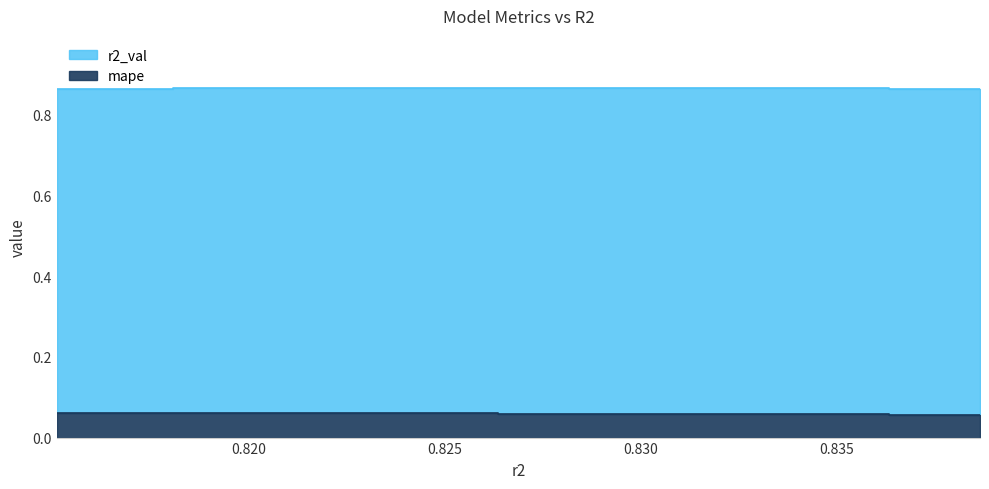

The mape series shows 0.0 at 8. True or false?

False